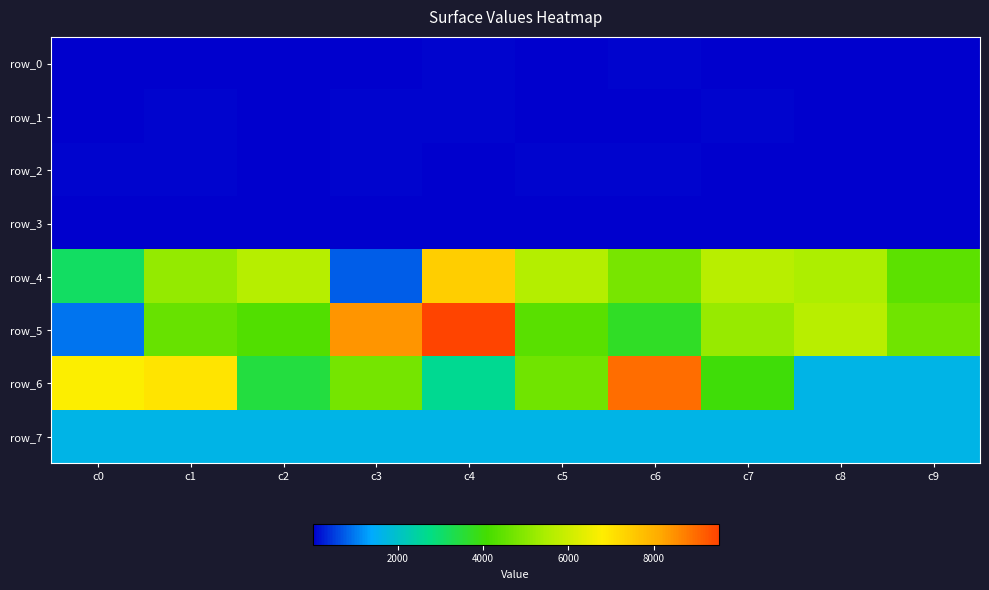

Rank the series by their maximum value, from highest to lowest.

row_5, row_6, row_4, row_7, row_1, row_2, row_0, row_3